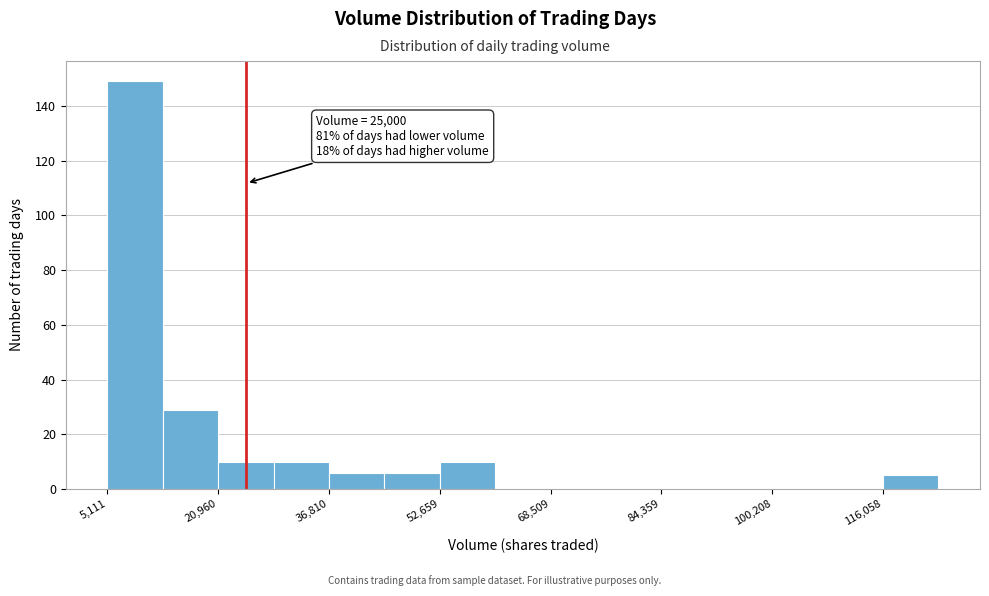

Around what value on the x-axis is the tallest bar? Give the approximate position of its centre, as read against the axis.

10000